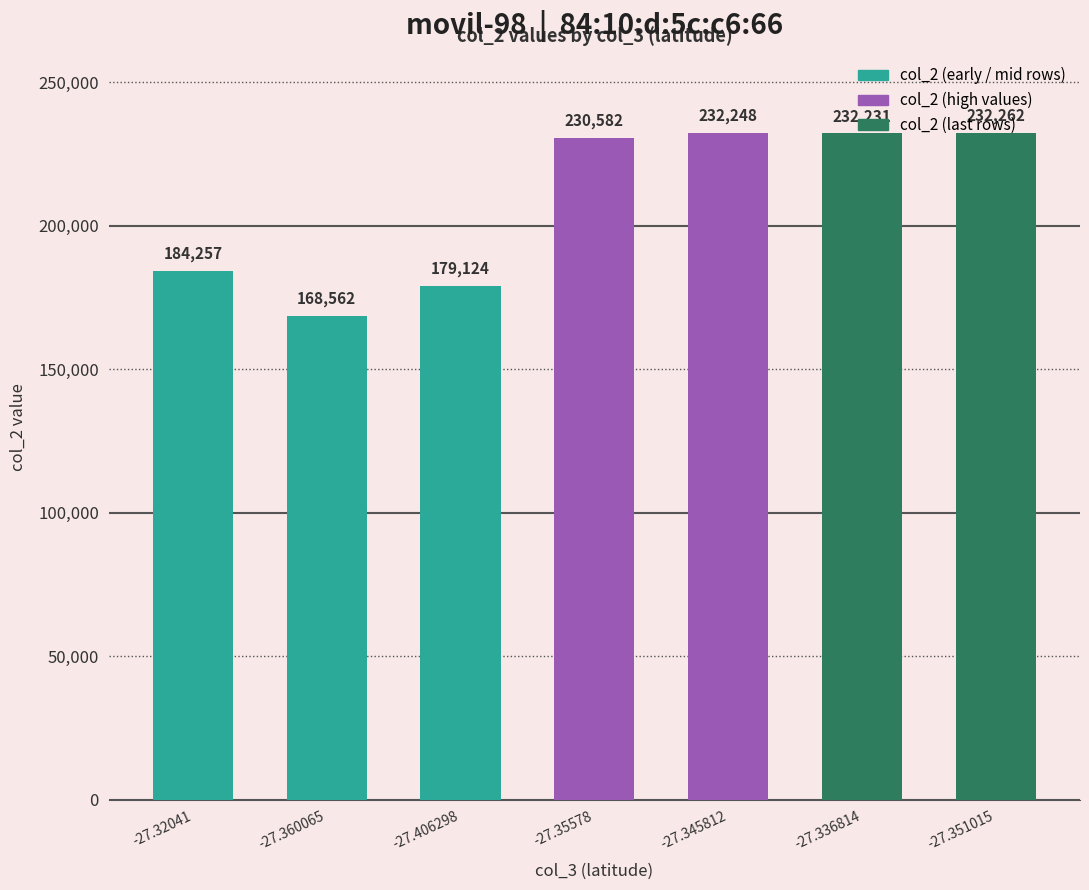

Reading right to left, list all the values displayed in this chart.

232262	232231	232248	230582	179124	168562	184257